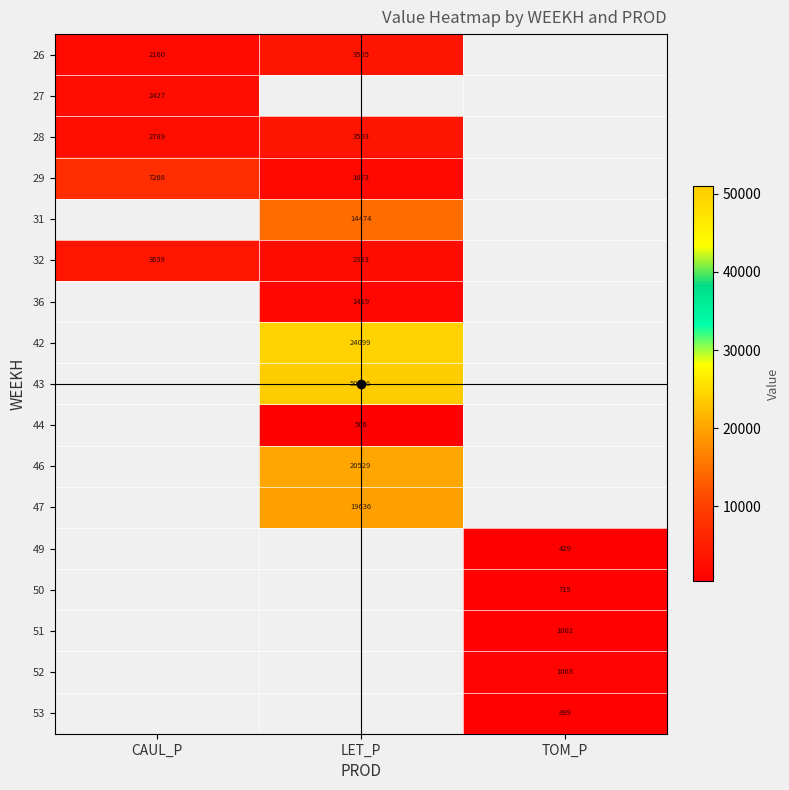

Is the value of 36 at LET_P greater than the value of 52 at TOM_P?

Yes